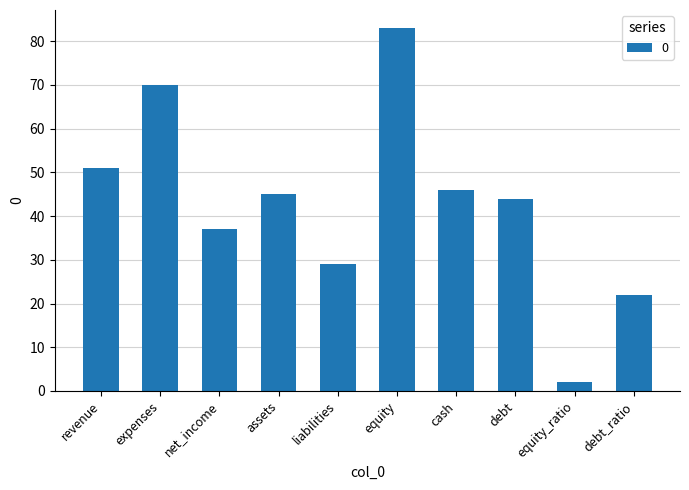

List the labels in order of value, largest first.

equity, expenses, revenue, cash, assets, debt, net_income, liabilities, debt_ratio, equity_ratio